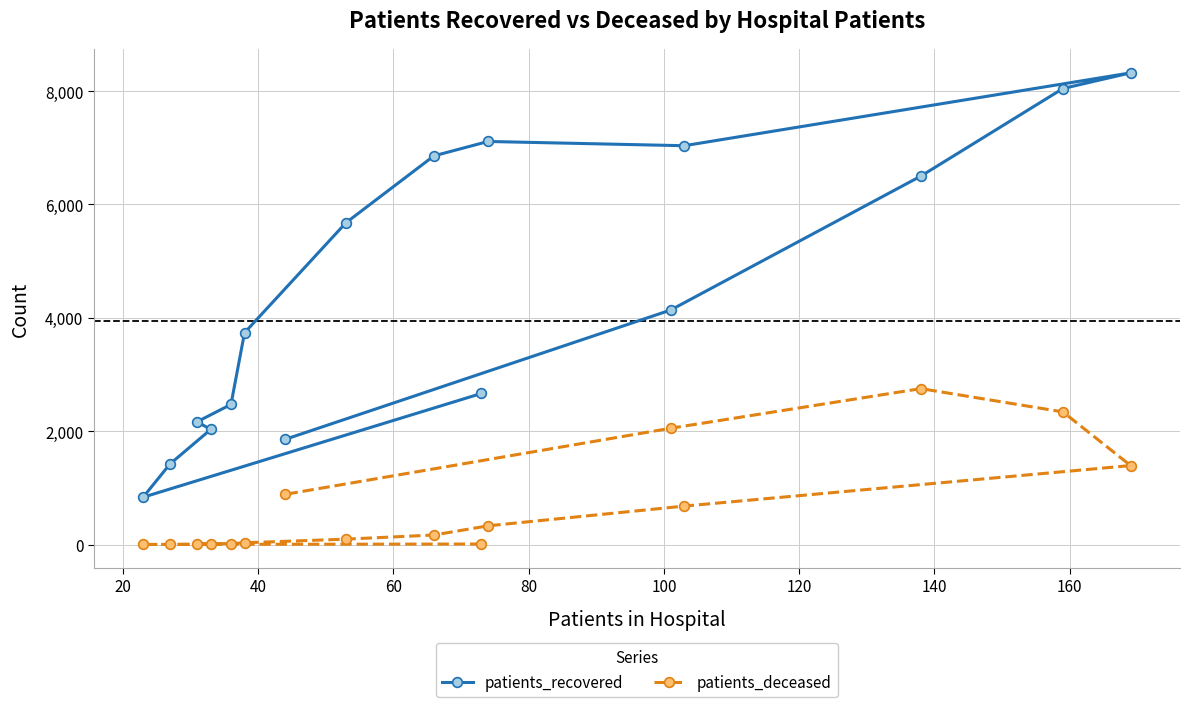

Which series has the largest total across all categories?

patients_recovered